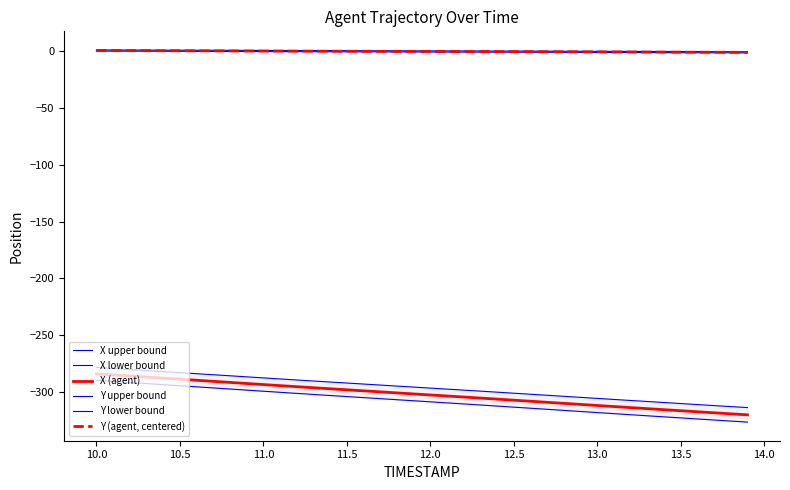

Count the number of categories in the chart.

40